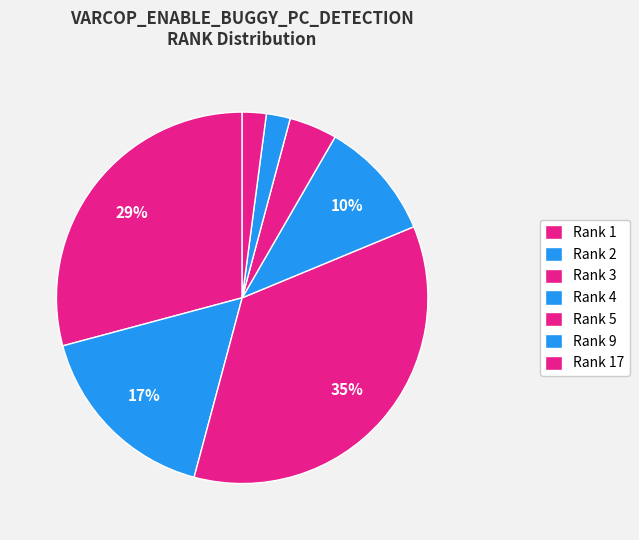

Which category has the smallest portion of the pie?

Rank 1